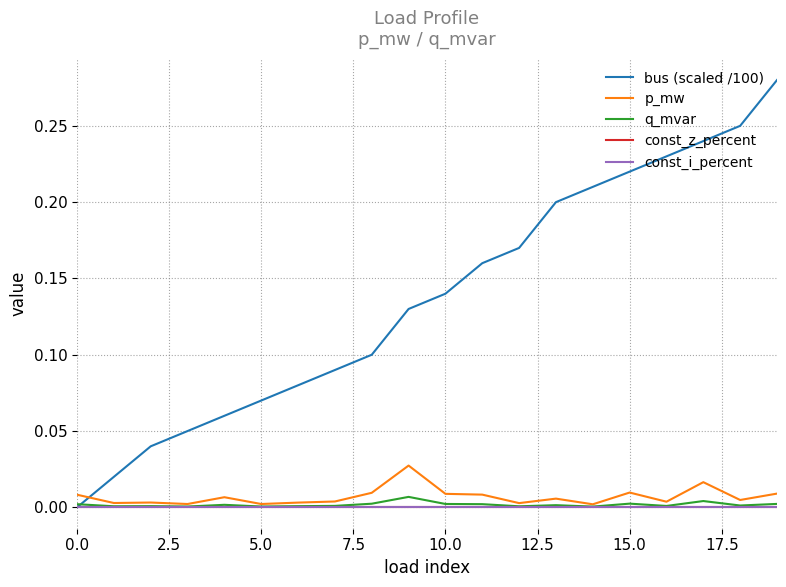

Which label corresponds to the largest value in the chart?

19